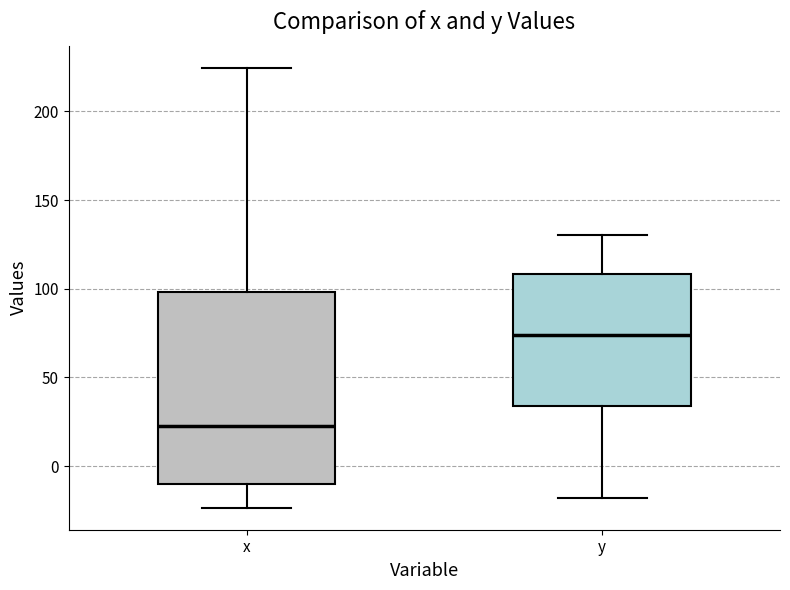

Reading left to right, read every box against the y-axis: the position of its median line, the range the box covers, and the ends of its whiskers. The values are not printed on the chart, so give them approximately, as read against the axis.

x: median 20, box -10 to 100, whiskers -25 to 225
y: median 75, box 35 to 110, whiskers -20 to 130